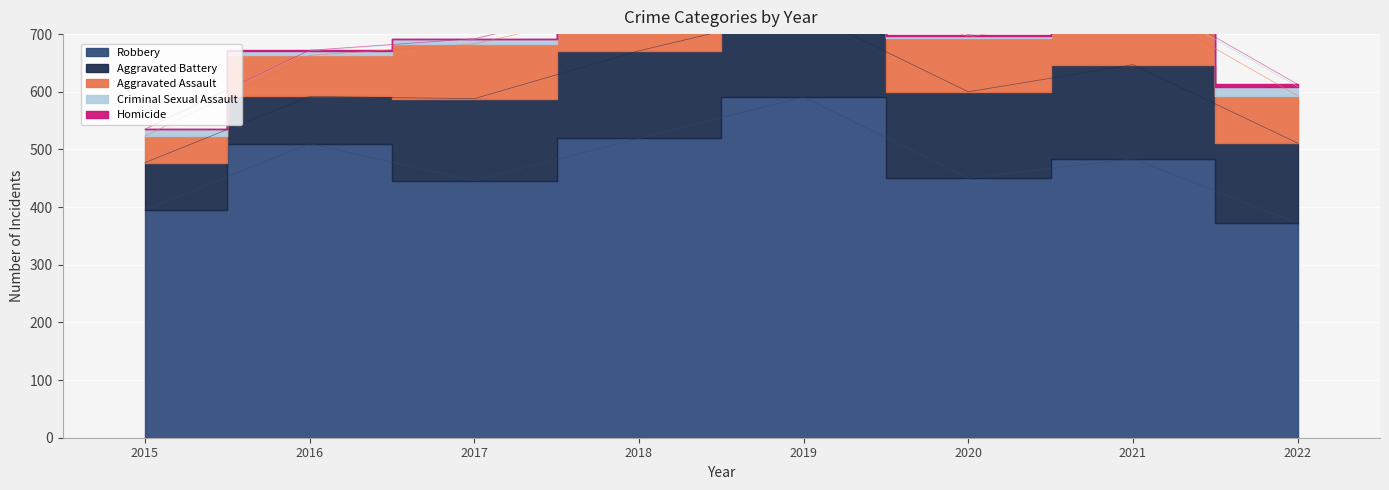

The Robbery series shows 395 at 2015. True or false?

True